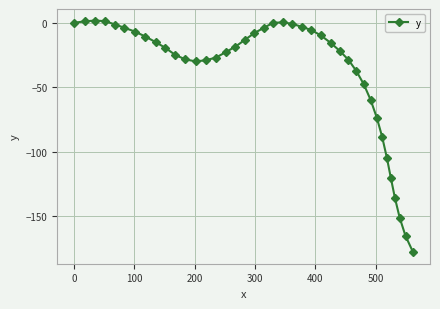

What is the minimum value shown in the chart?

-178.1